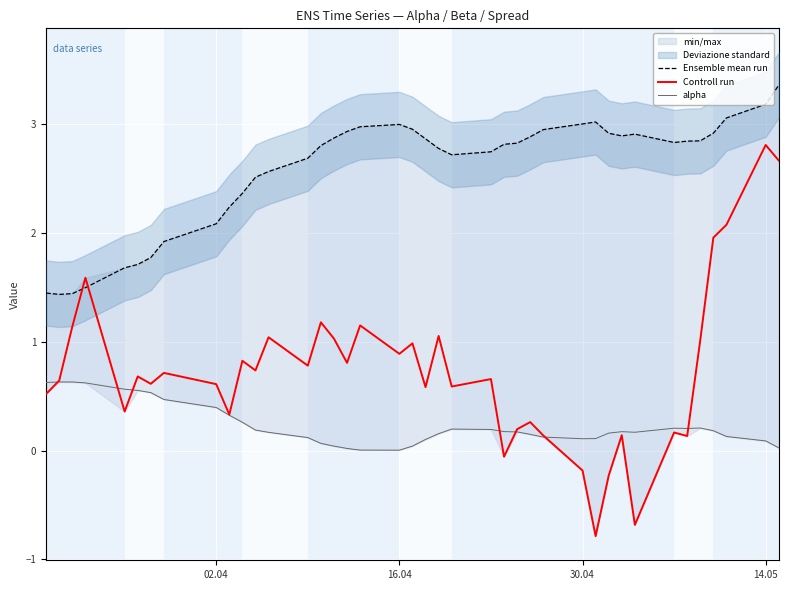

What is the difference between the maximum and minimum values in the Controll run series?

3.6